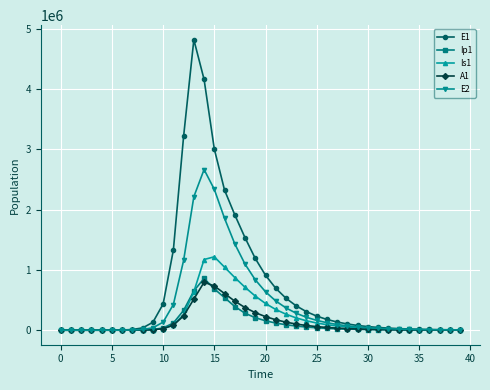

What is the highest value of the Ip1 series?

857891.3